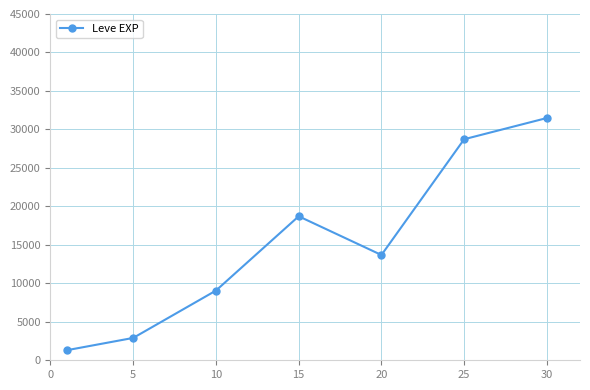

What is the difference between the second highest and second lowest values?

25821